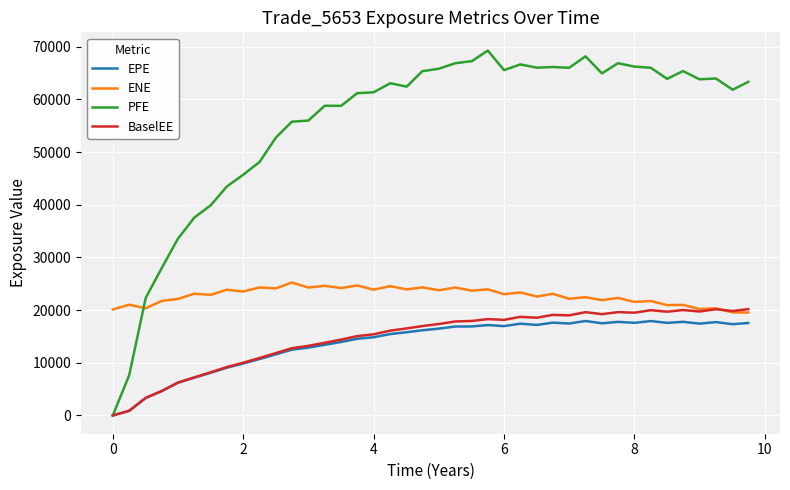

Which series has the largest total across all categories?

PFE